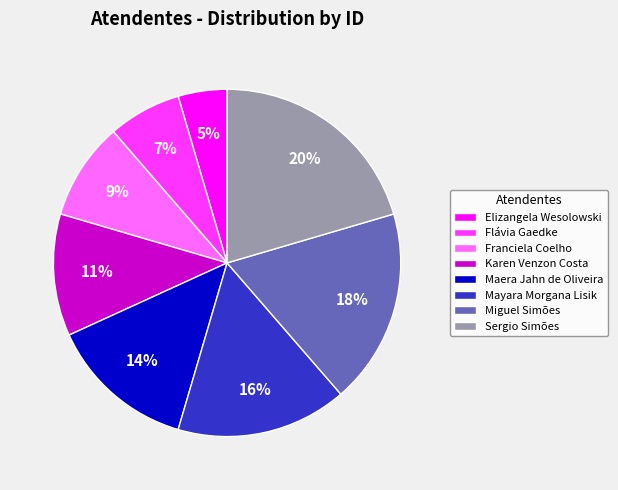

To the nearest percent, what portion does Maera Jahn de Oliveira represent?

14%